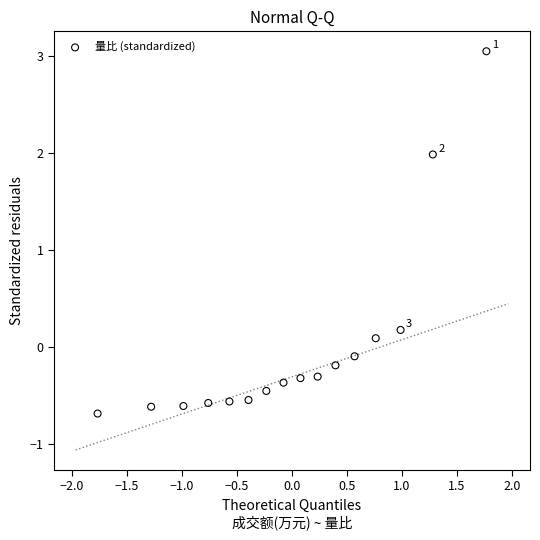

What is the range of Y values (max minus min)?

3.7